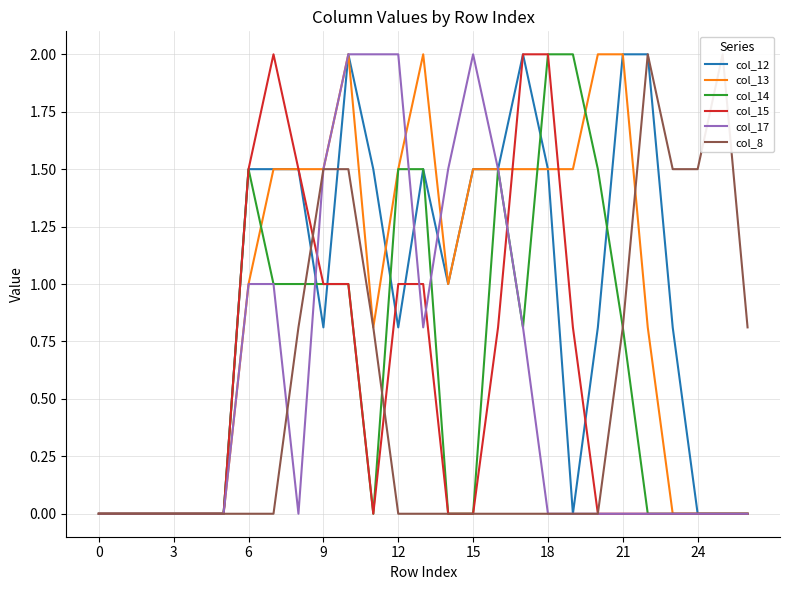

How many lines are shown in the chart?

6